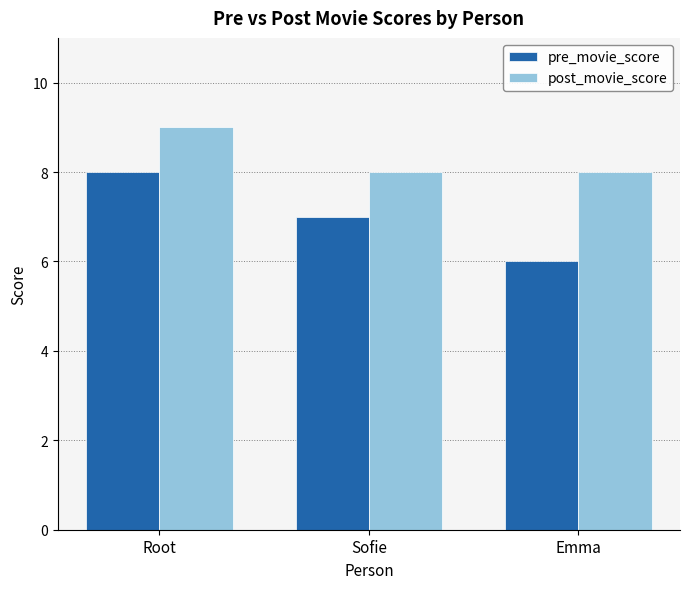

What is the label of the 1st bar from the left?

Root